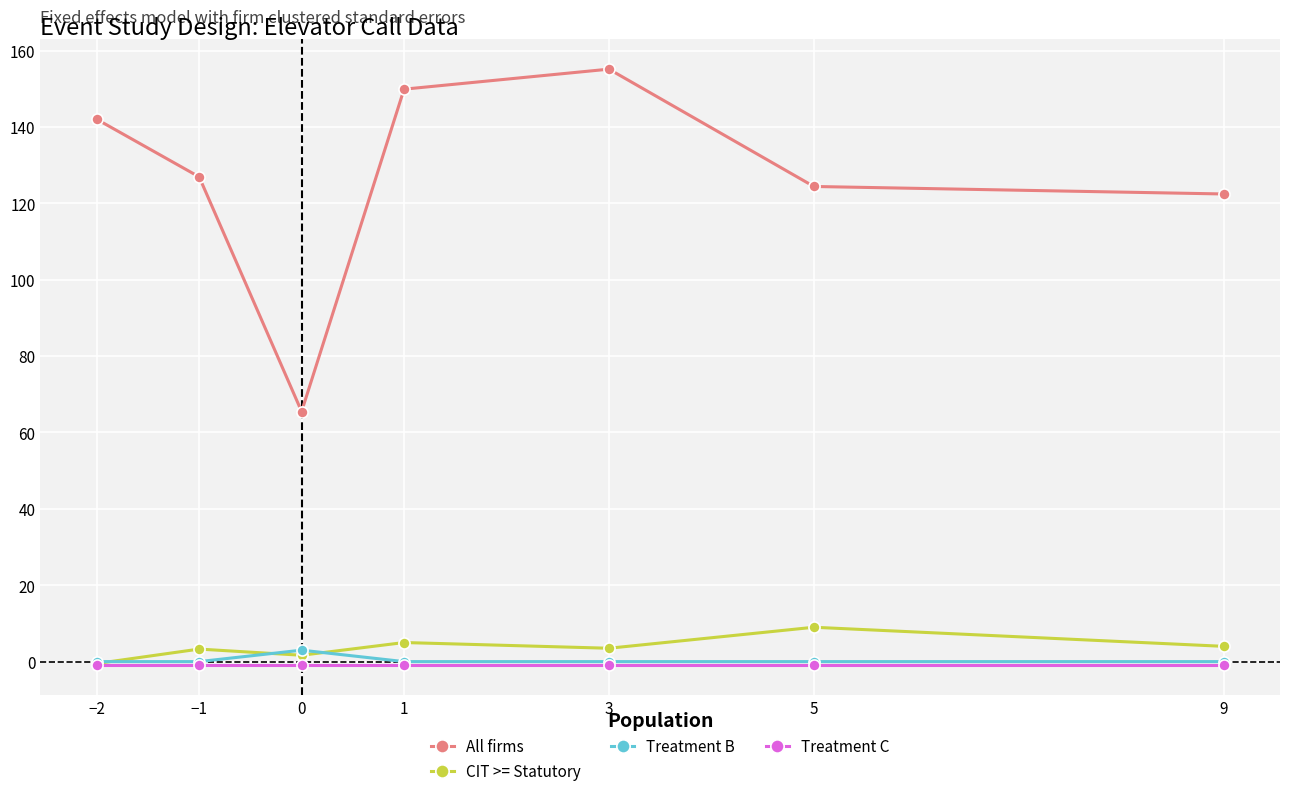

Is it true that Treatment B equals 3.0 at 0?

True